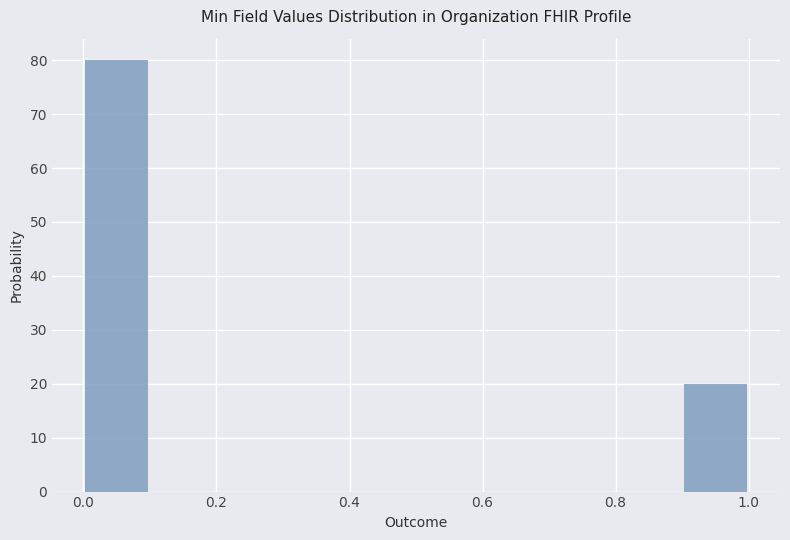

Which range on the x-axis has the tallest bar?

0.0 to 0.1